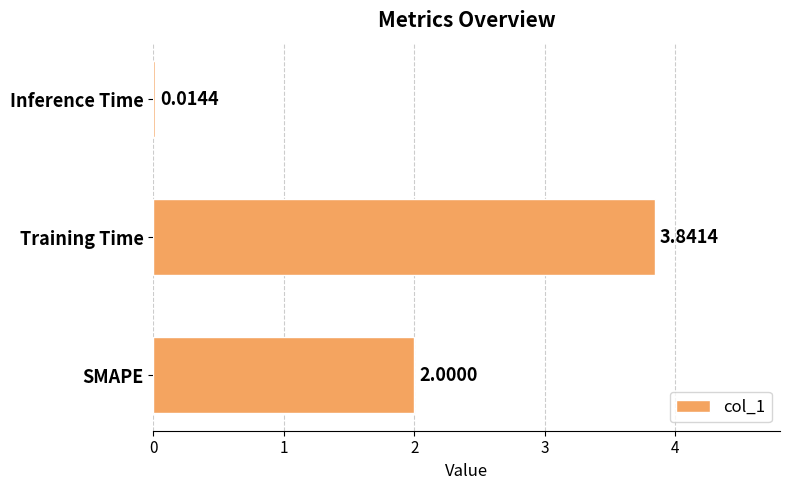

Are the bars horizontal?

Yes